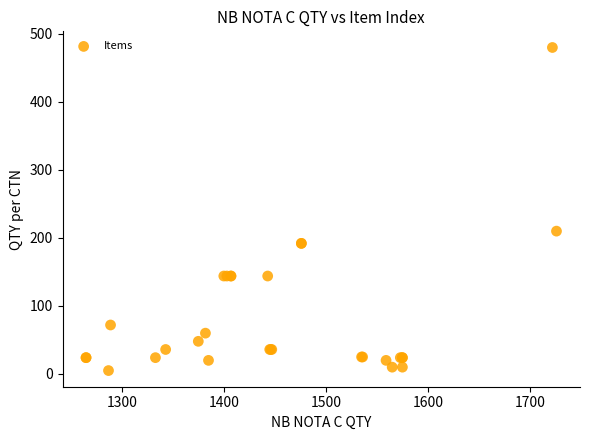

What Y value in the scatter plot is closest to 242?

210